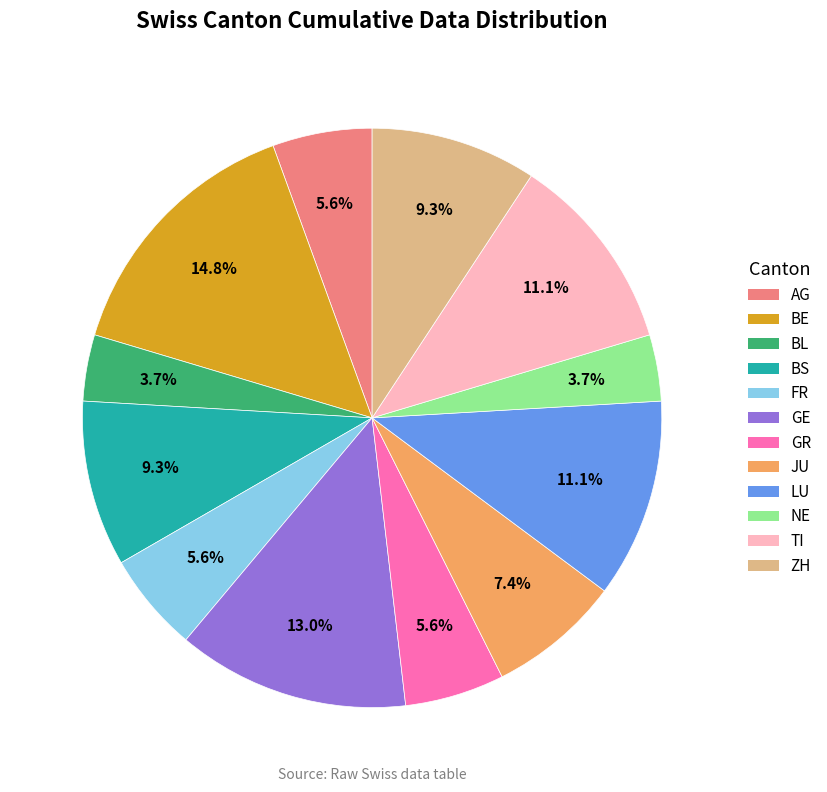

Does any single category account for the majority?

No